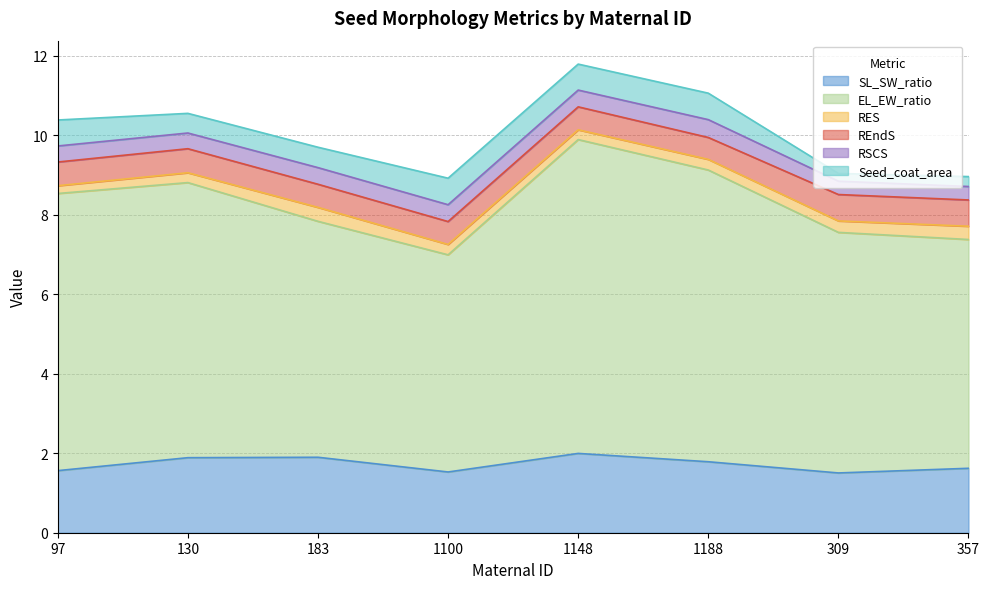

What is the total value across all series at 97?

10.4